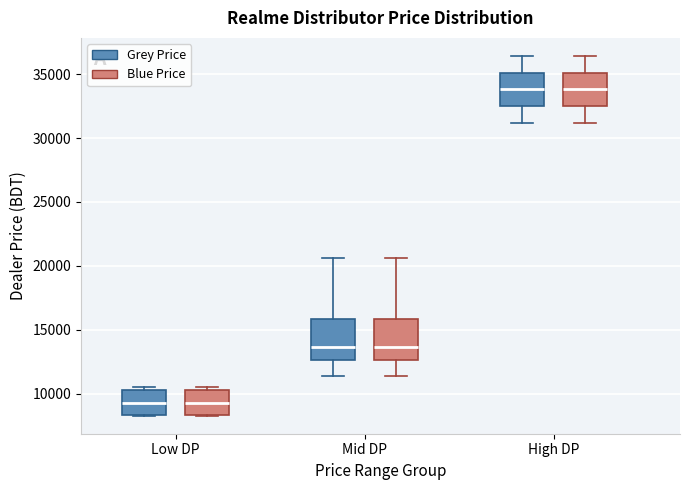

Reading left to right, read every box against the y-axis: the position of its median line, the range the box covers, and the ends of its whiskers. The values are not printed on the chart, so give them approximately, as read against the axis.

Low DP (Grey Price): median 9500, box 8500 to 10500, whiskers 8500 to 10500 (just above the box's upper edge)
Low DP (Blue Price): median 9500, box 8500 to 10500, whiskers 8500 to 10500 (just above the box's upper edge)
Mid DP (Grey Price): median 13500, box 12500 to 16000, whiskers 11500 to 20500
Mid DP (Blue Price): median 13500, box 12500 to 16000, whiskers 11500 to 20500
High DP (Grey Price): median 34000, box 32500 to 35000, whiskers 31000 to 36500
High DP (Blue Price): median 34000, box 32500 to 35000, whiskers 31000 to 36500